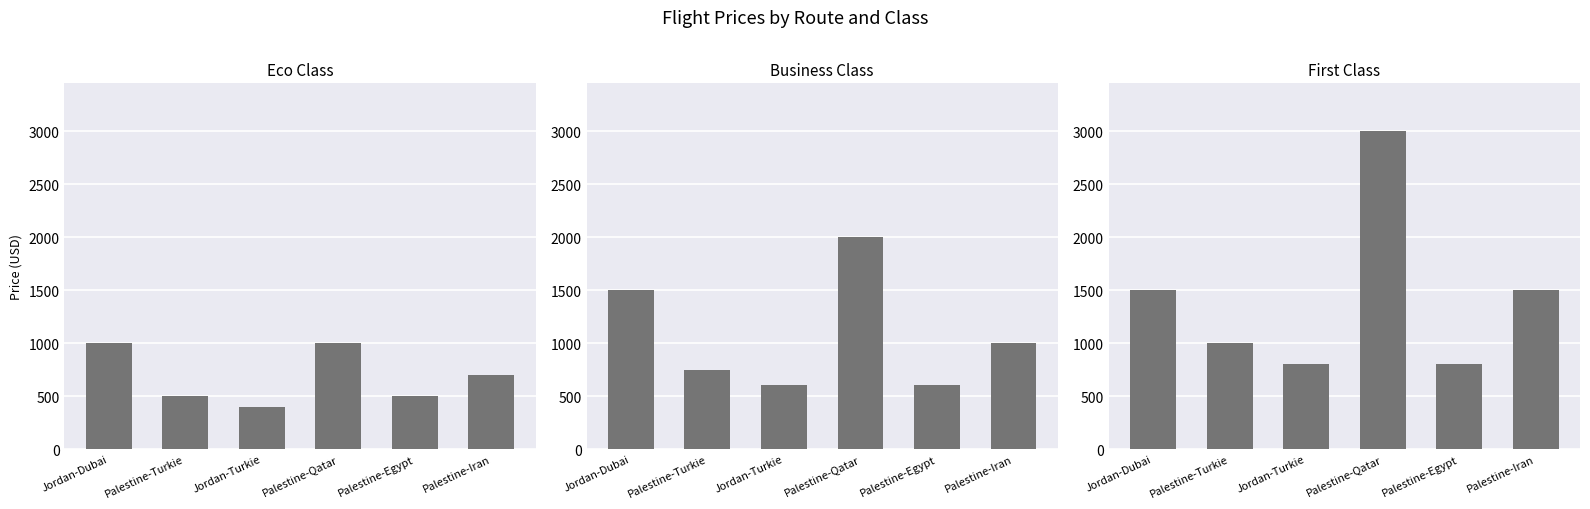

What is the sum of all bussiness values?

6450